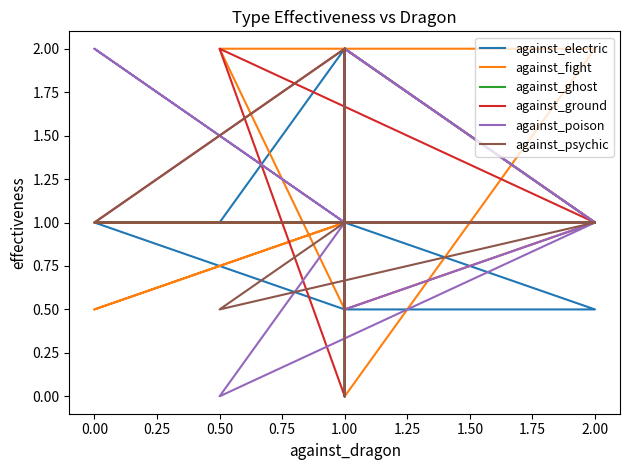

Read the against_fight value at 2.00.

2.0